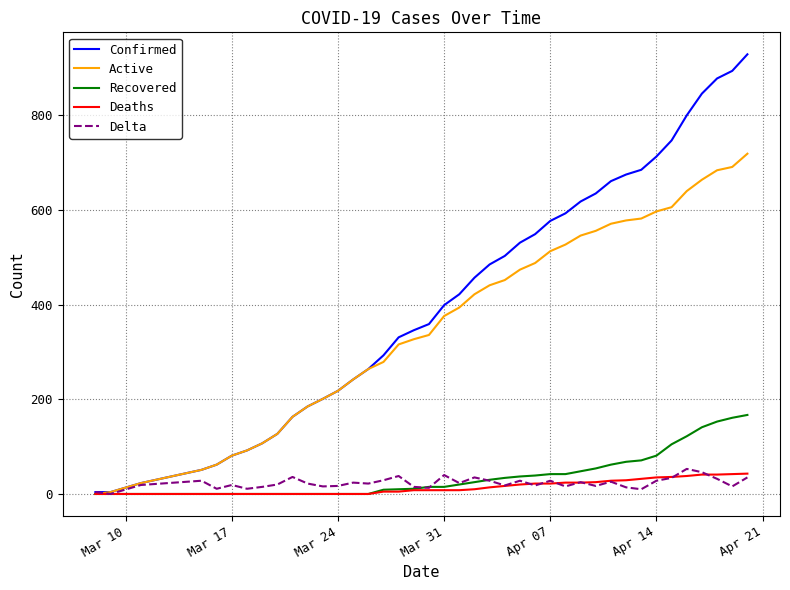

Which series has the largest range (max minus min)?

Confirmed